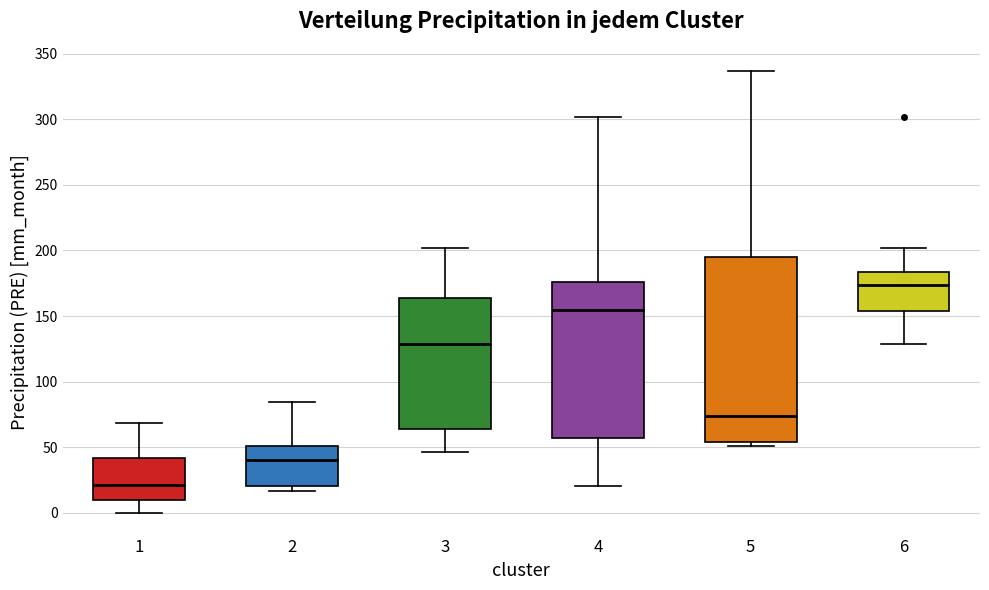

Comparing the boxes themselves (not the whiskers), which one is the tallest?

5